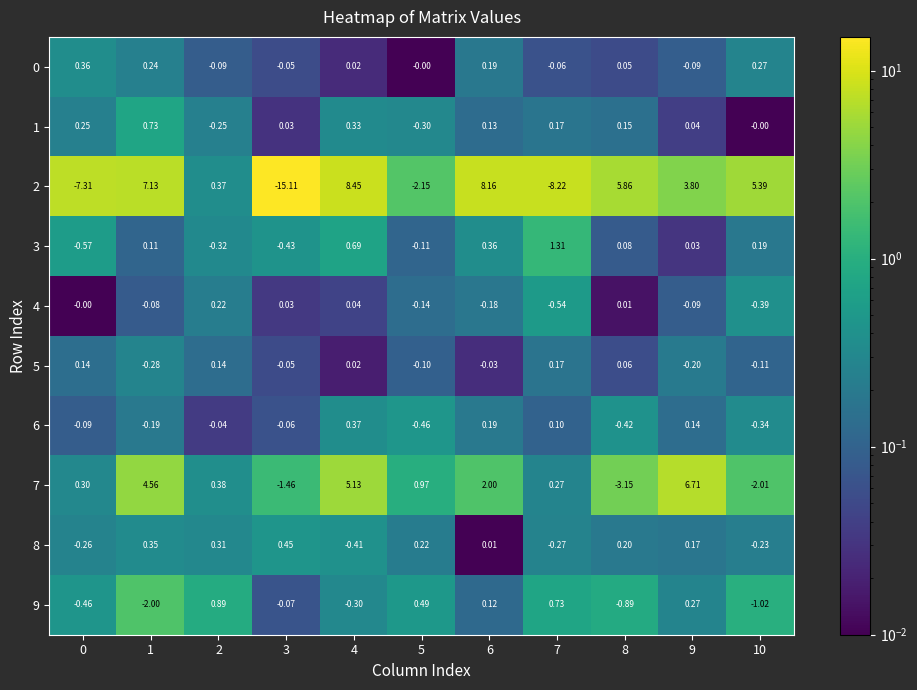

At how many categories does at least one series exceed 5?

6